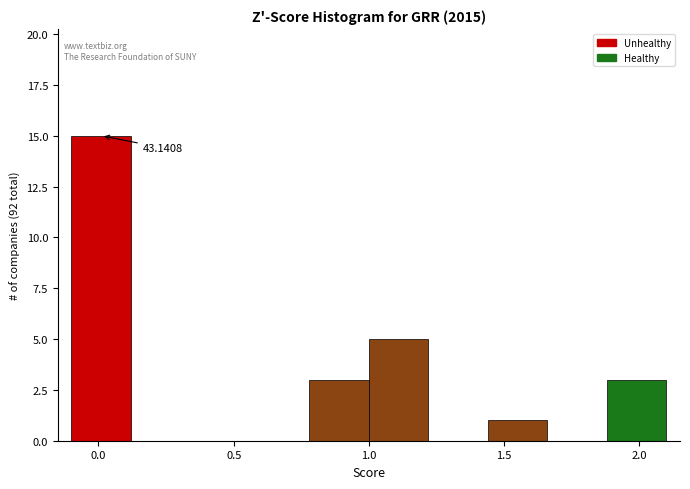

Which range on the x-axis has the tallest bar?

-0.10 to 0.12